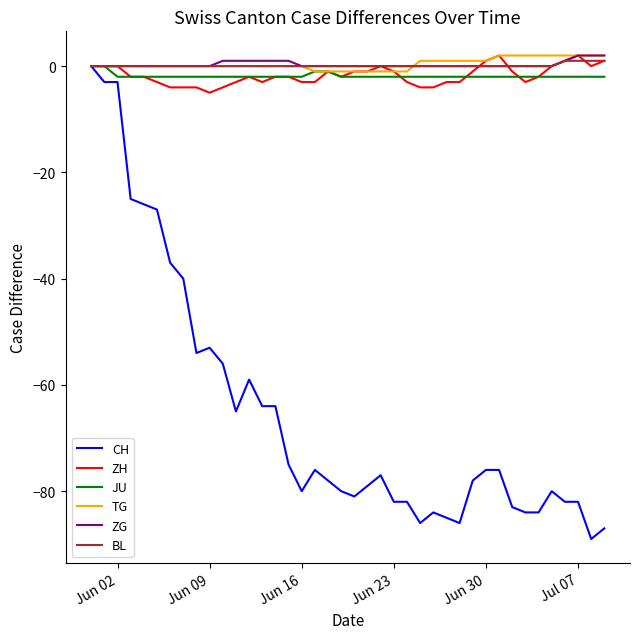

Which series has the largest range (max minus min)?

CH